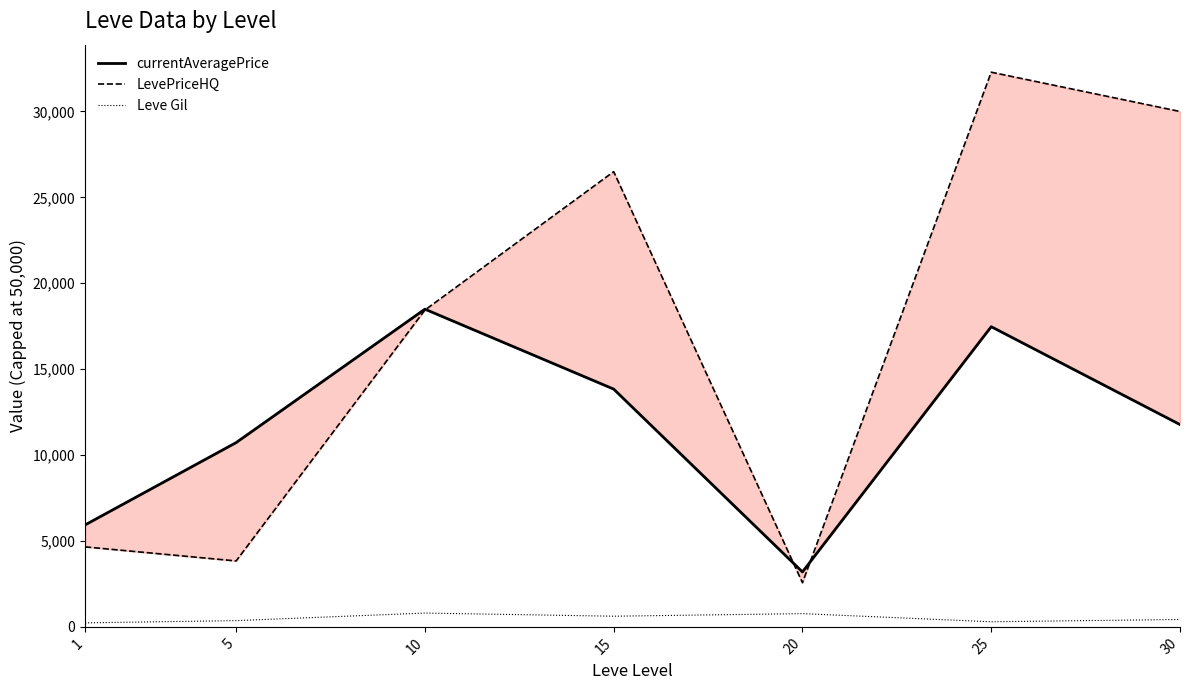

Where do currentAveragePrice and LevePriceHQ first cross each other?

10 and 15